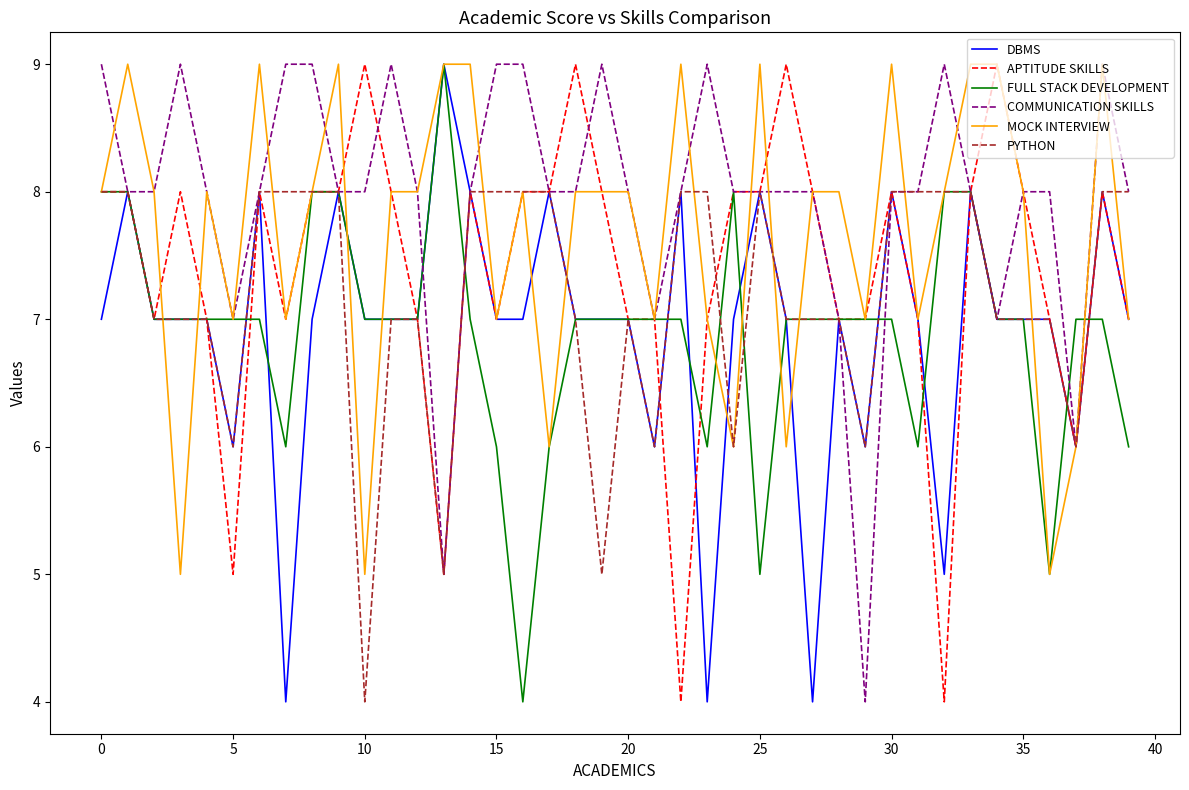

What is the greatest value displayed?

9